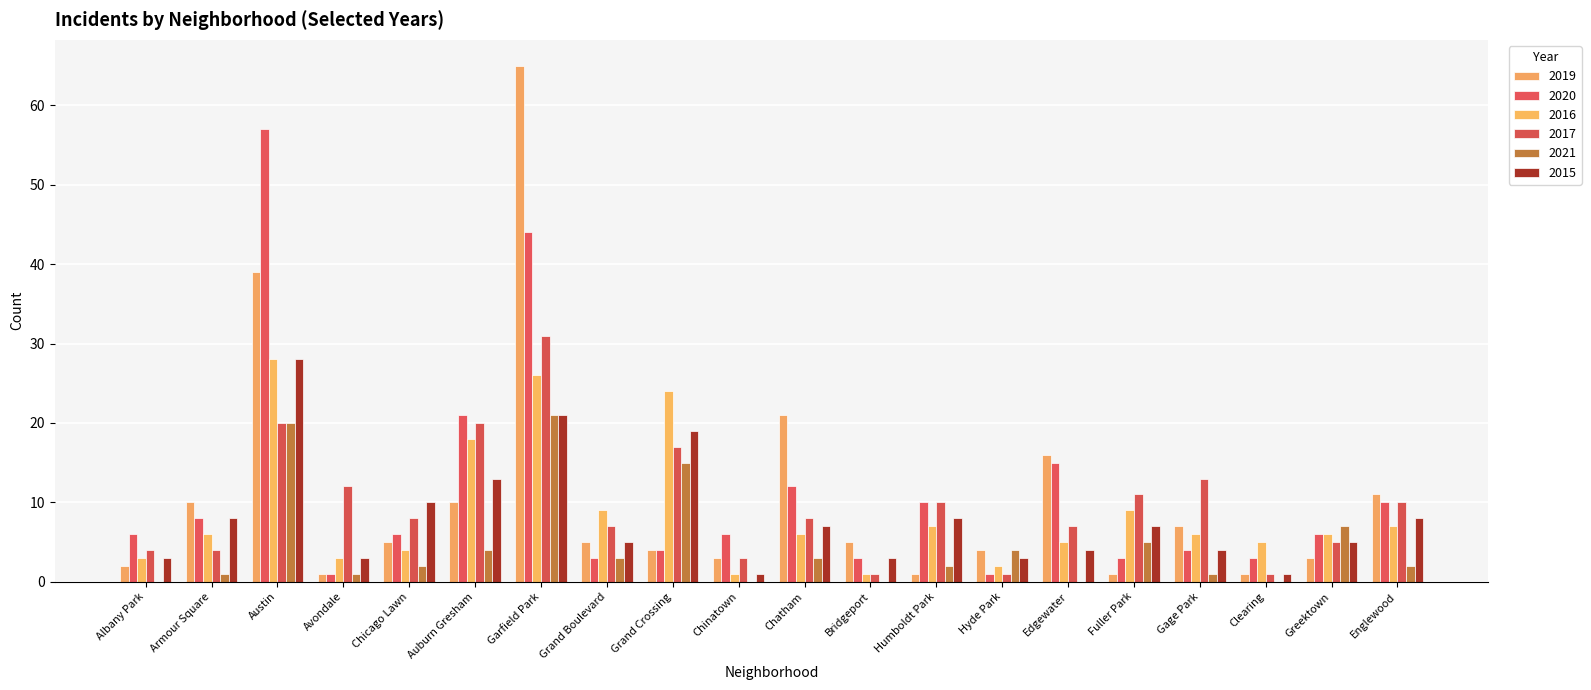

What is the difference between the maximum and minimum values in the 2021 series?

21